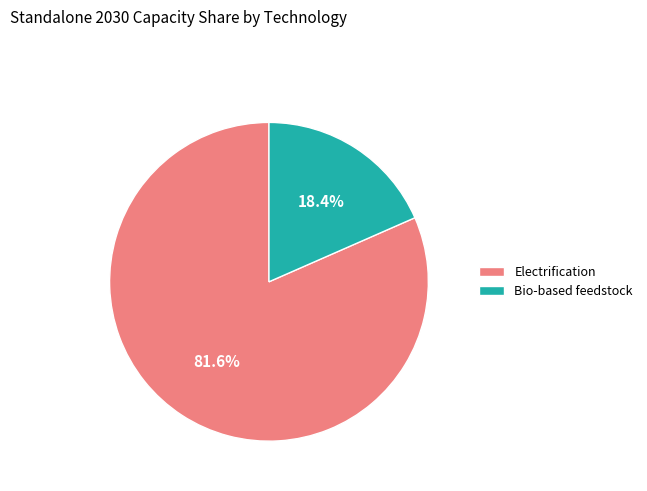

To the nearest percent, what portion does Electrification represent?

82%